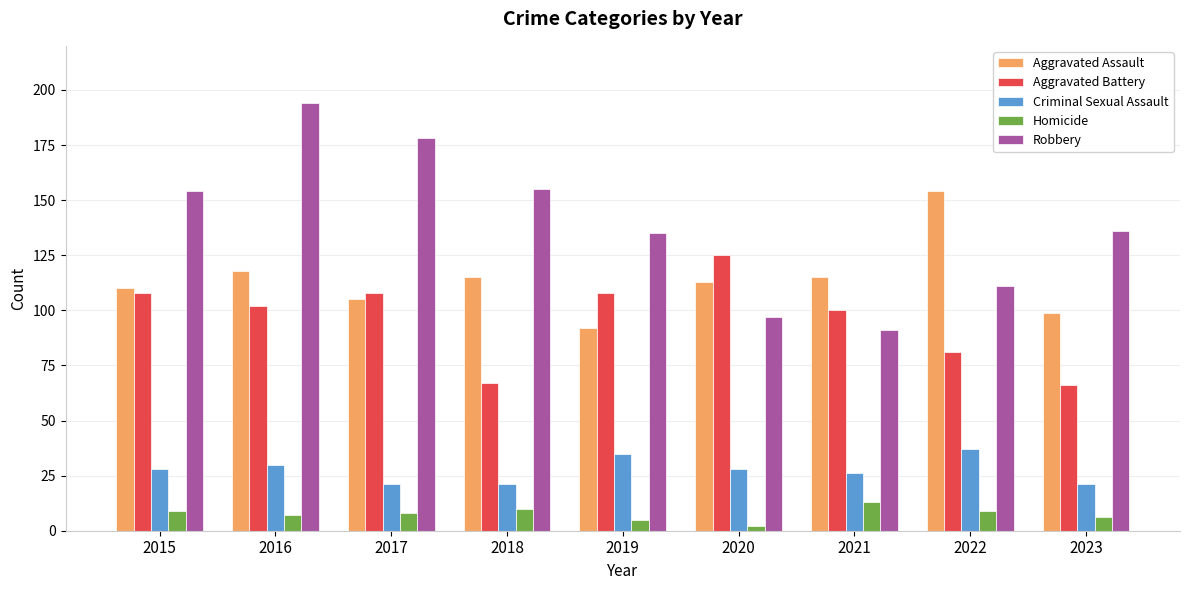

Which series changed the most between 2017 and 2022?

Robbery